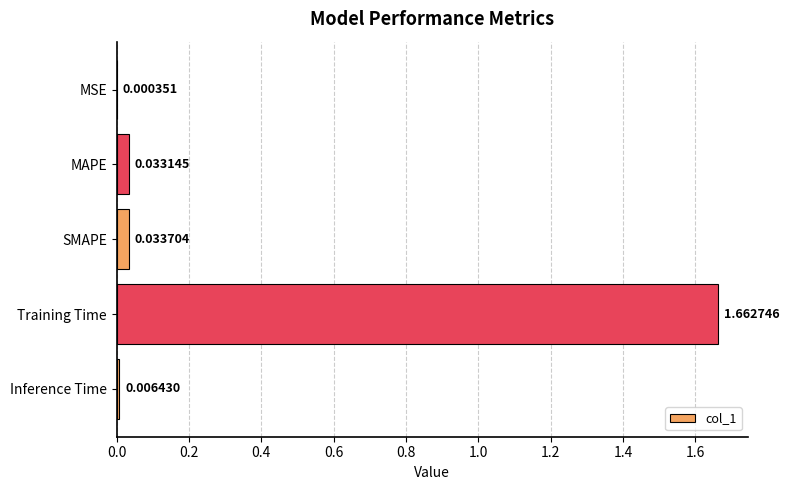

Between SMAPE and Inference Time, which is larger?

SMAPE